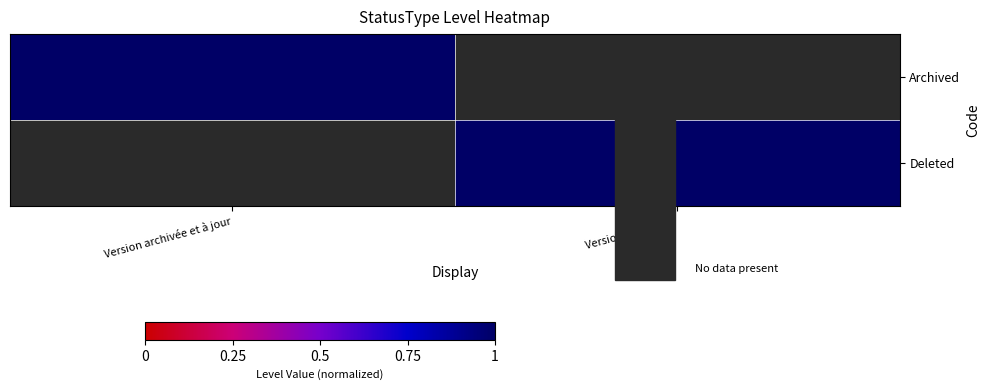

Count the number of data series in this chart.

2